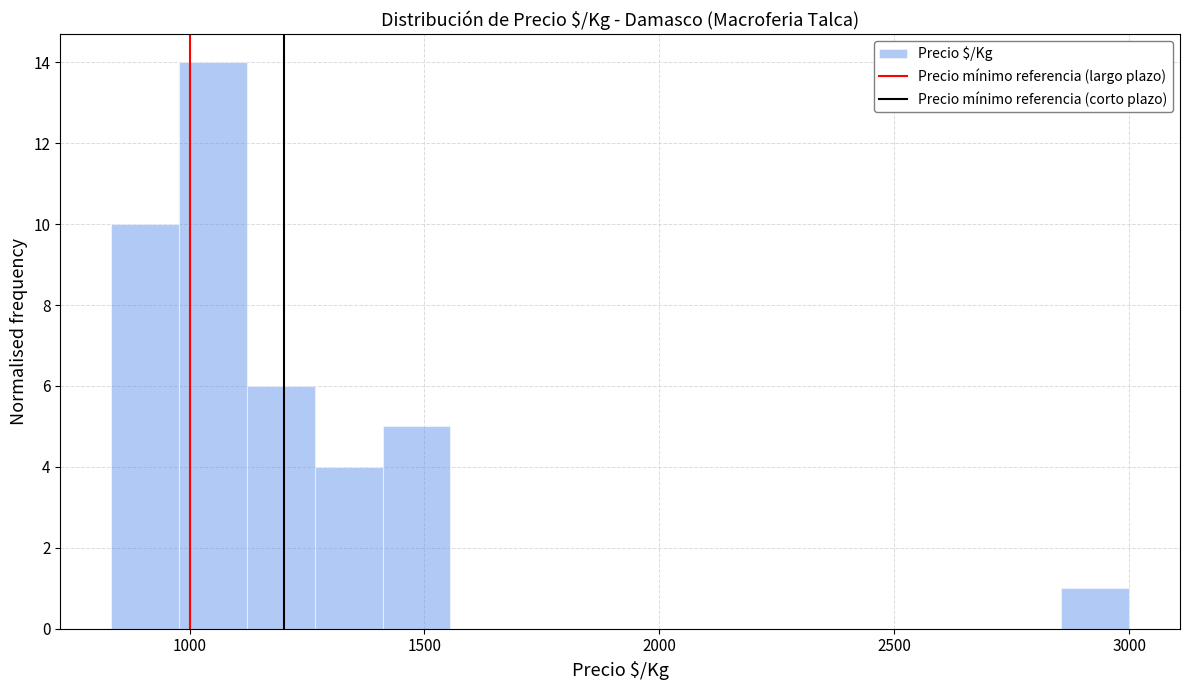

Read against the x-axis, roughly where is the centre of the tallest bar?

1050